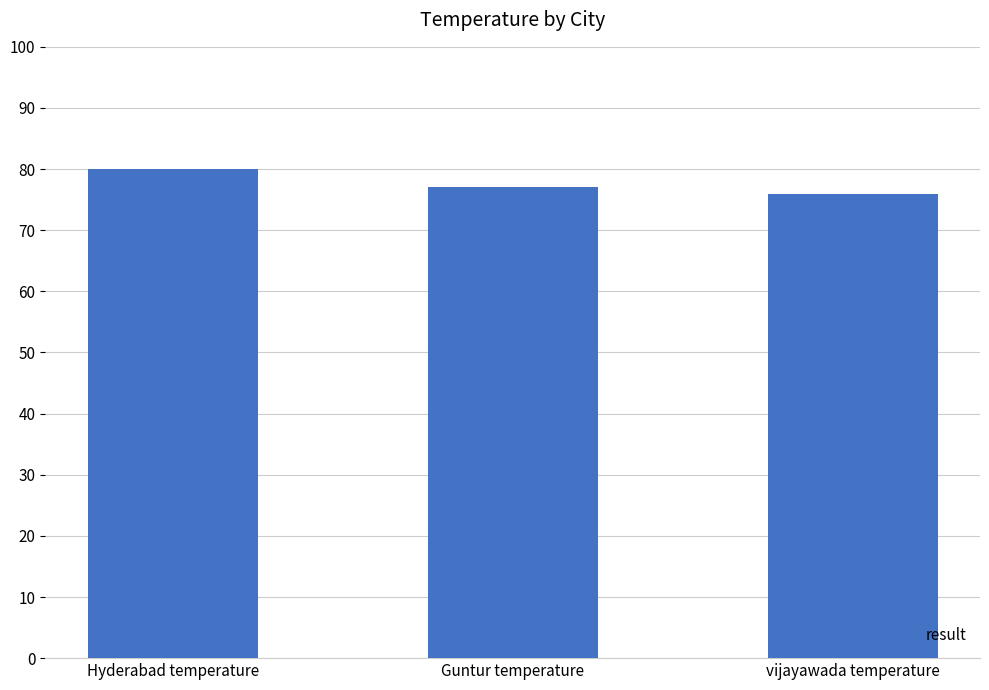

Reading left to right, list all the values displayed in this chart.

80	77	76